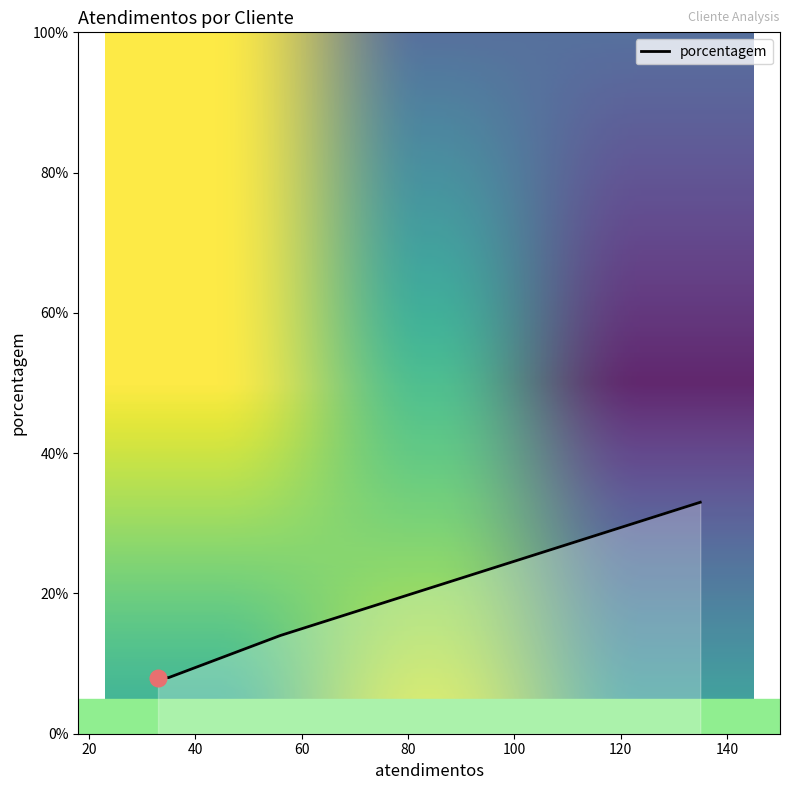

Does the chart display data point markers on the line(s)?

No